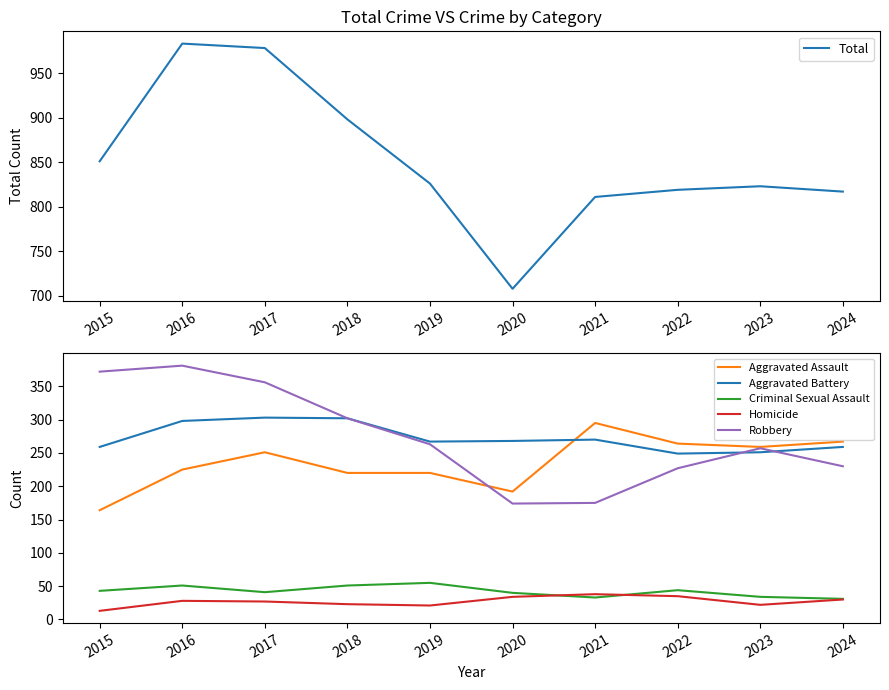

What is the difference between the second highest and minimum values in the Robbery series?

198